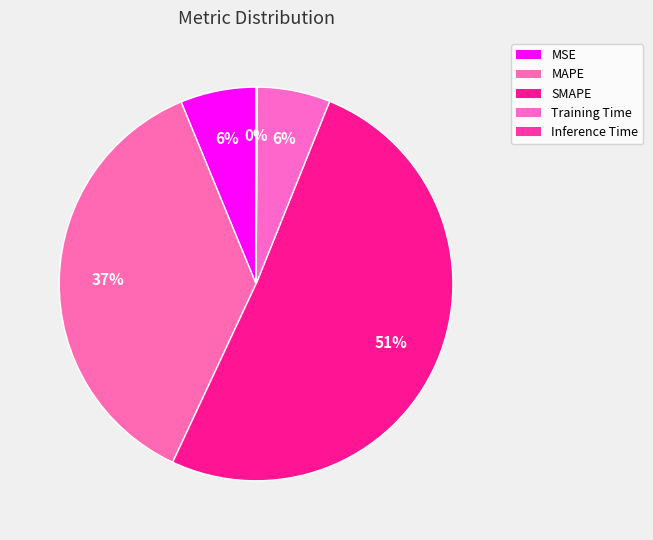

Rank the categories by value from highest to lowest.

SMAPE, MAPE, MSE, Training Time, Inference Time